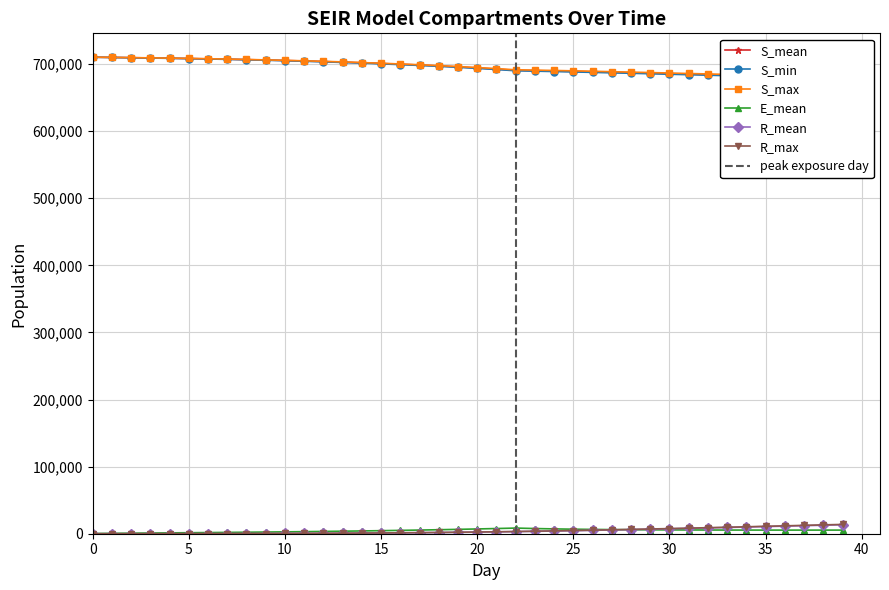

What is the lowest value of the E_mean series?

295.9